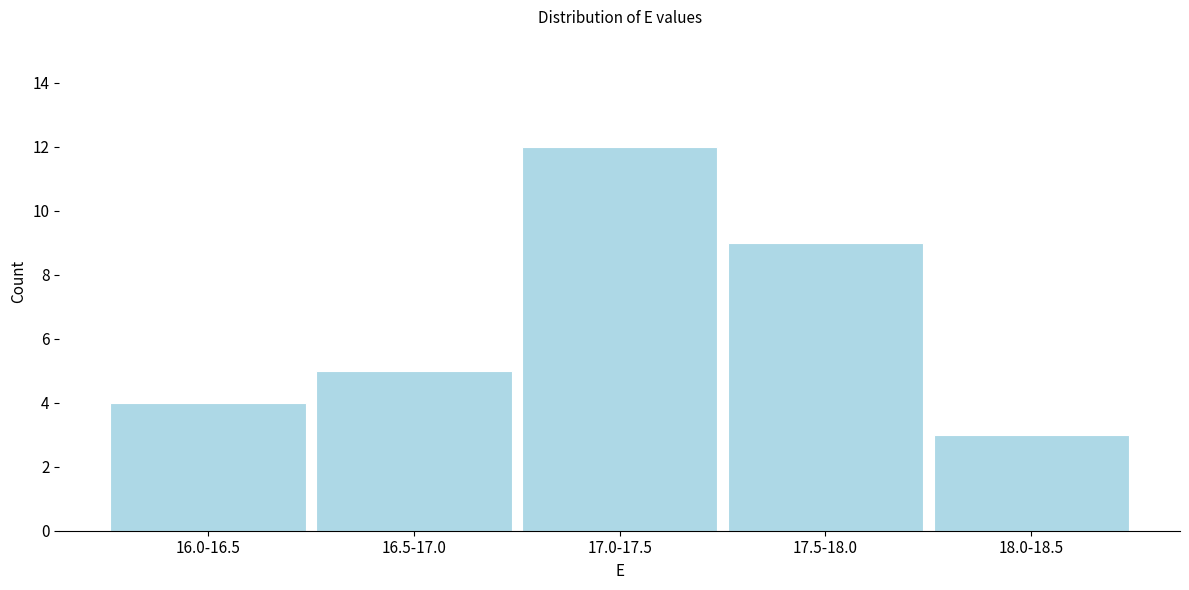

Reading left to right, what are all the values shown in this chart?

16.0-16.5=4	16.5-17.0=5	17.0-17.5=12	17.5-18.0=9	18.0-18.5=3